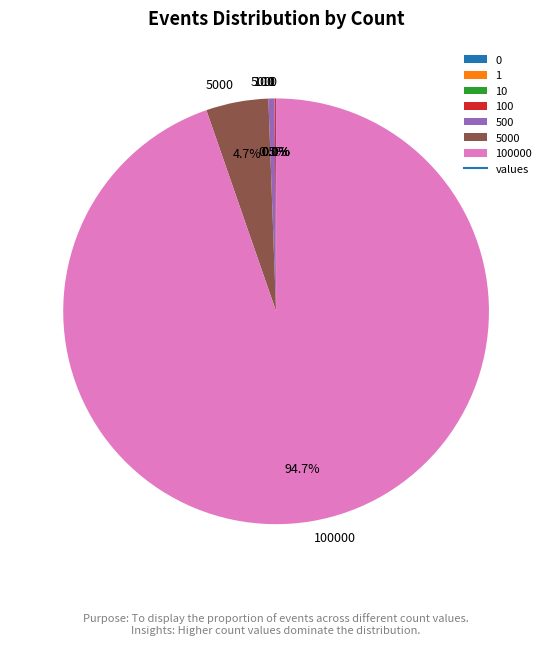

Which has a higher value, 5000 or 1?

5000